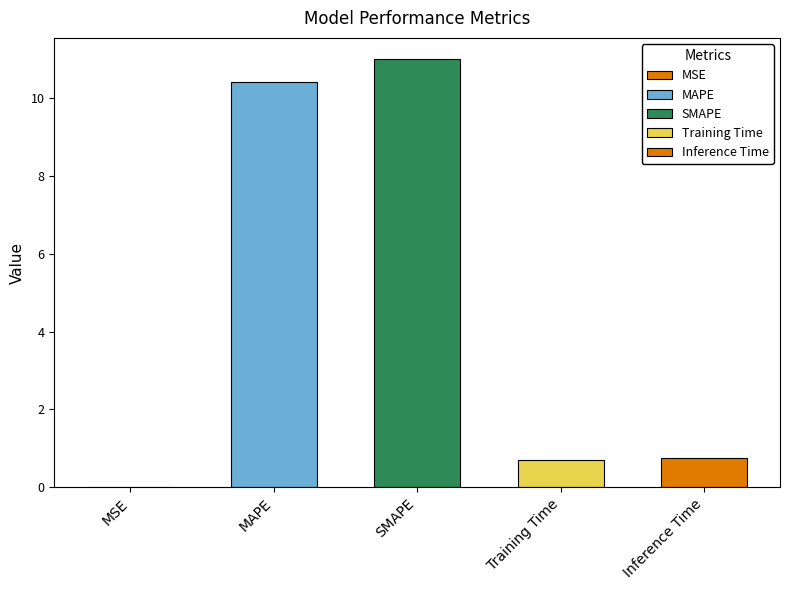

What is the ratio of the value at Inference Time to the value at SMAPE?

0.1